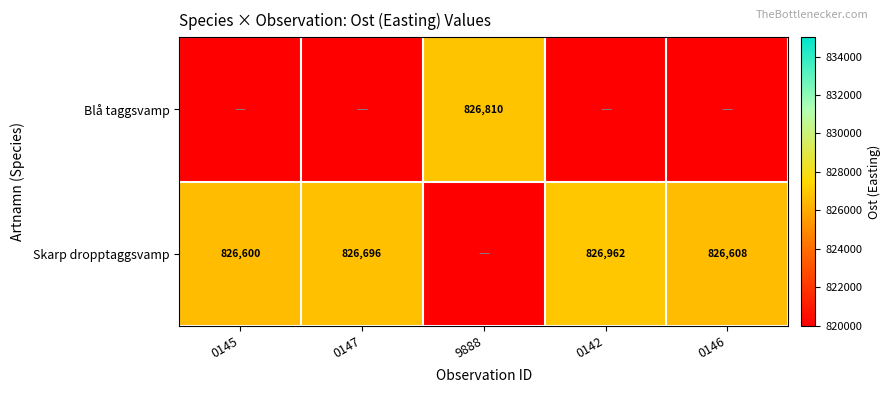

What is the difference between the Skarp dropptaggsvamp values at 0147 and 0145?

96